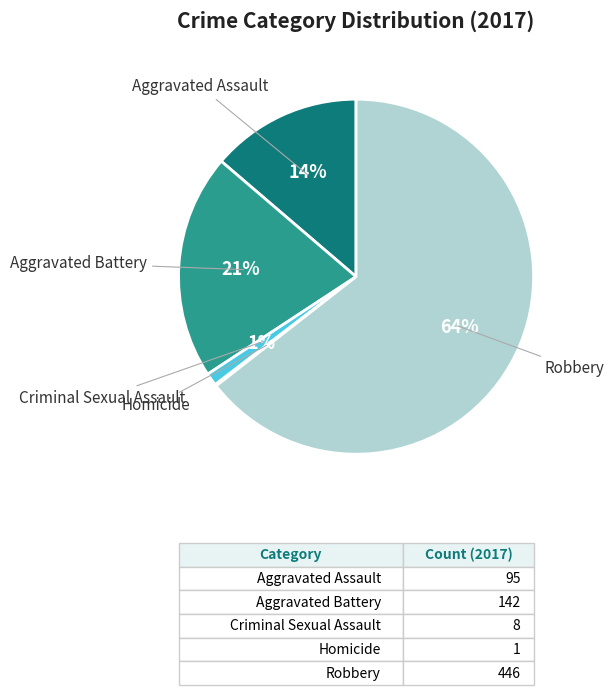

To the nearest percent, what is the difference between the largest and smallest slice percentages?

64%